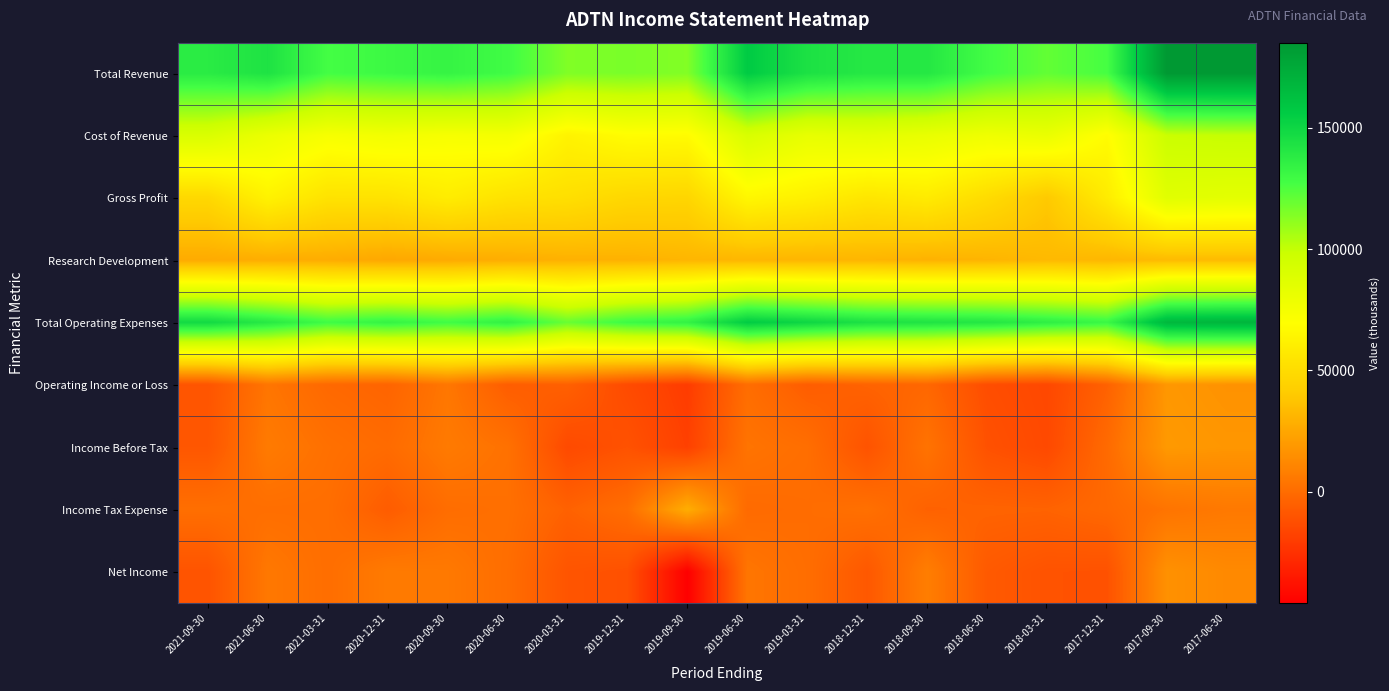

How many distinct data groups are displayed?

9